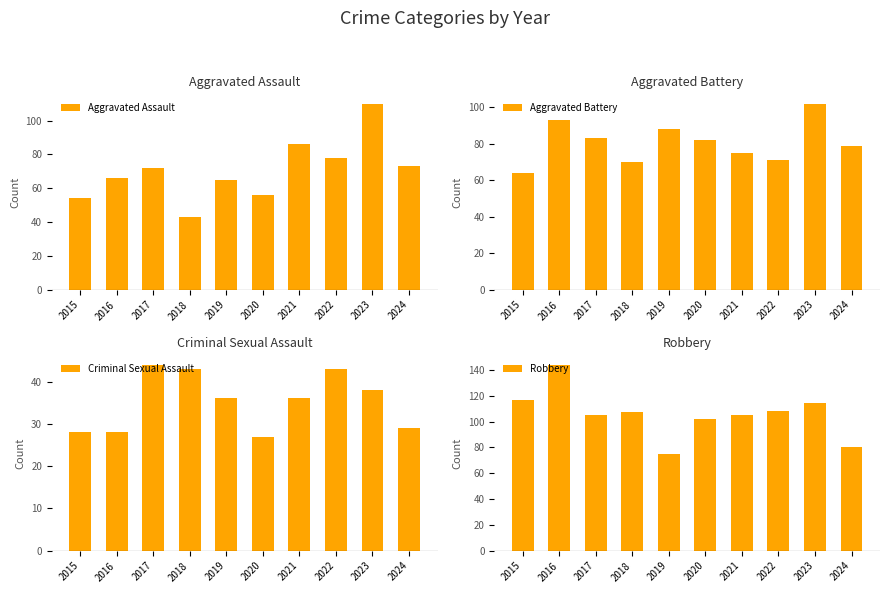

Is it true that Criminal Sexual Assault equals 28 at 2016?

True